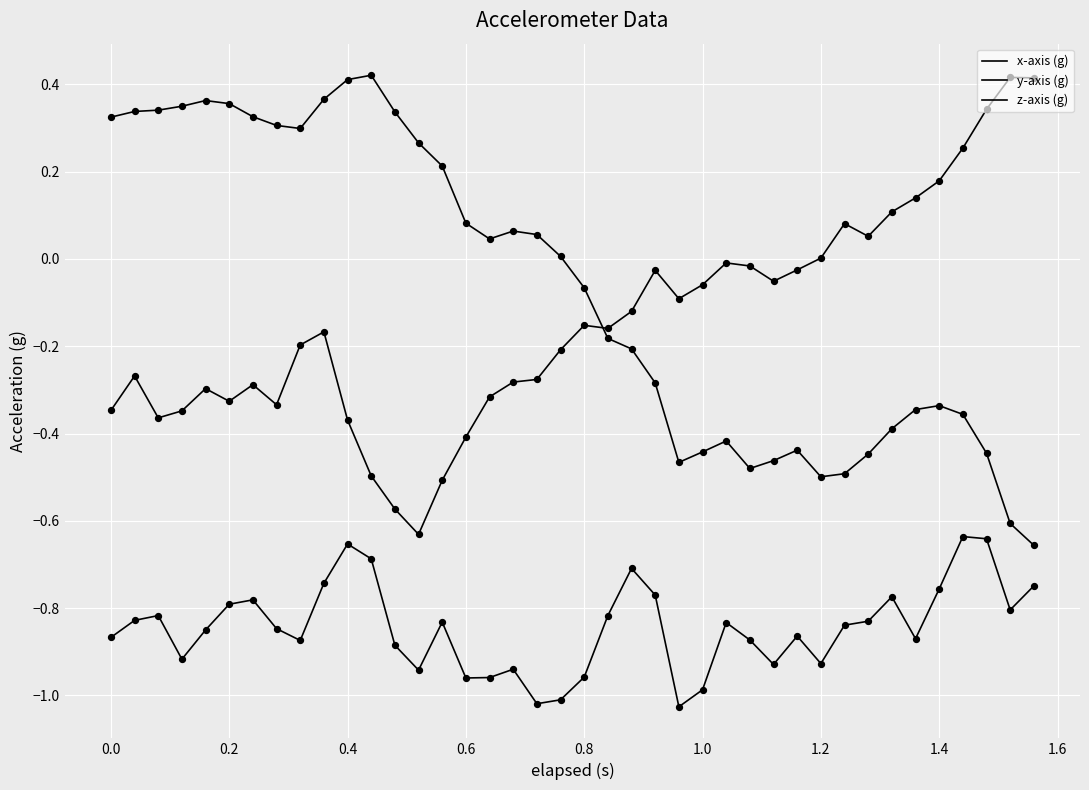

Which series has the largest total across all categories?

y-axis (g)